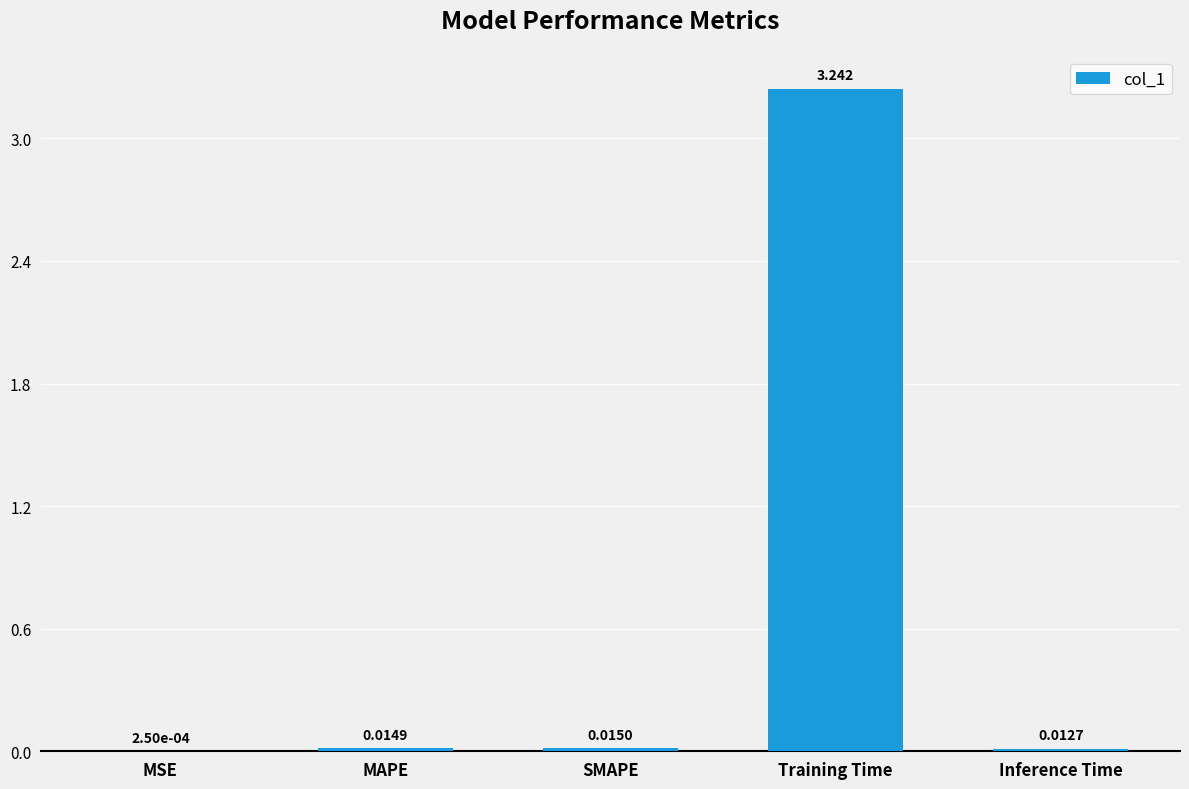

Which label corresponds to the largest value in the chart?

Training Time